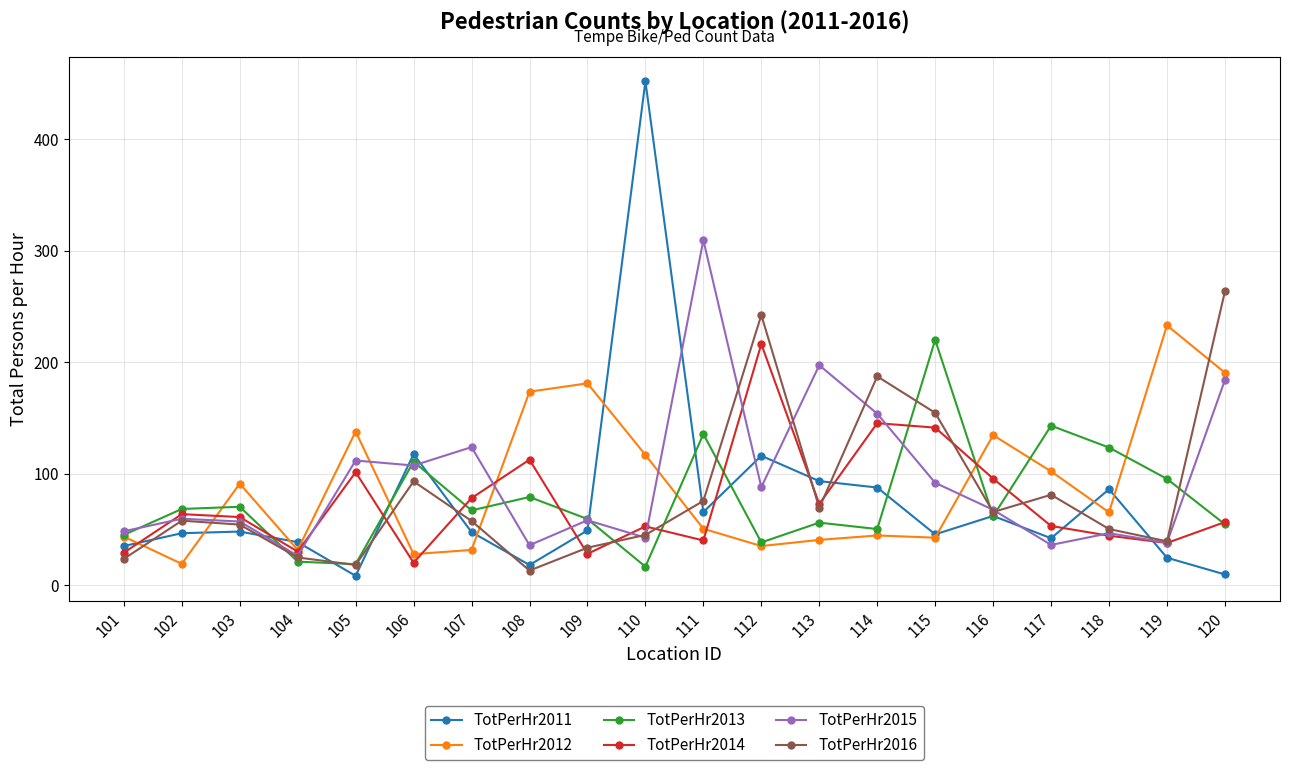

Is the value of TotPerHr2015 at 108 greater than the value of TotPerHr2014 at 109?

Yes